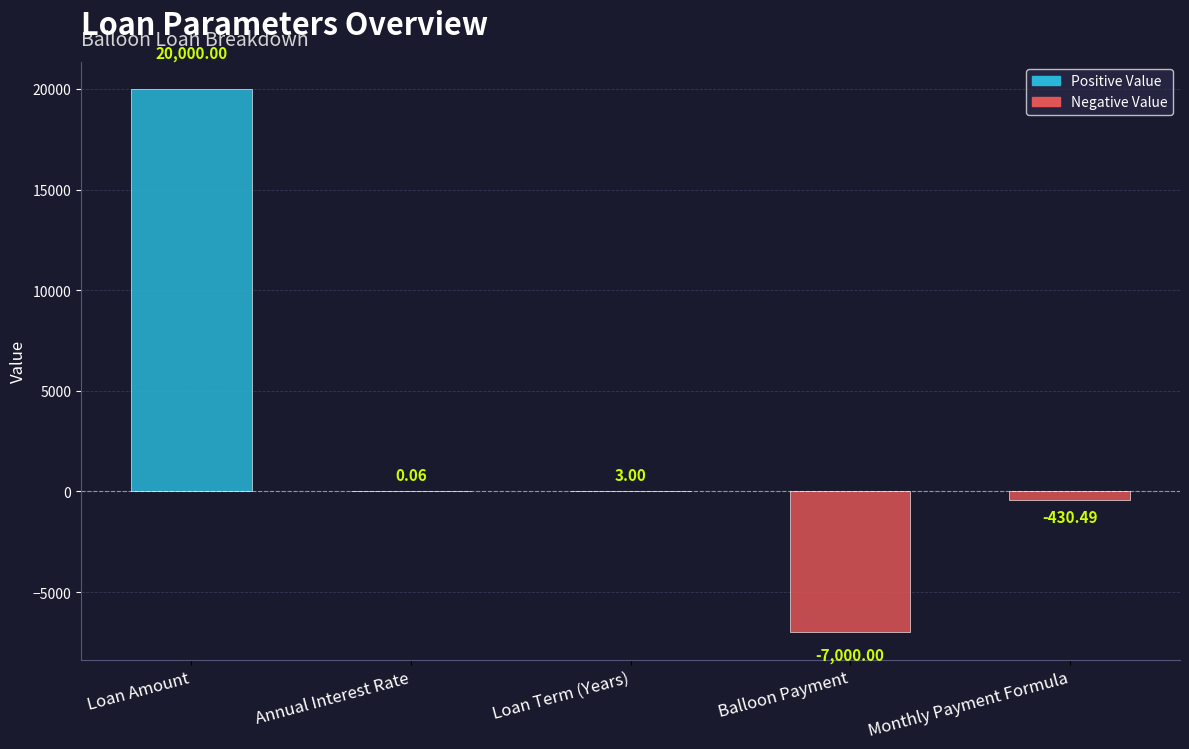

What is the maximum value shown in the chart?

20000.0